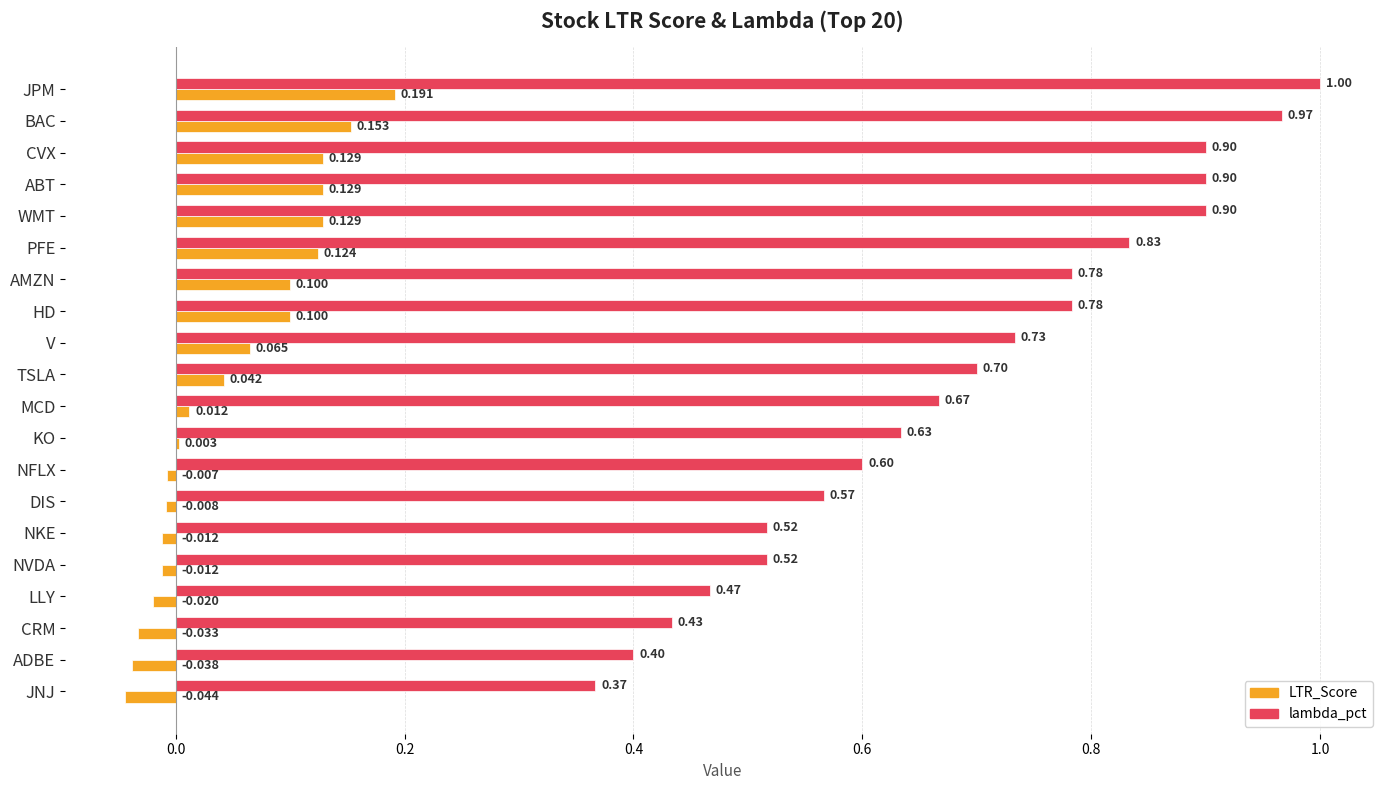

At which category does the chart reach its peak across all series?

JPM